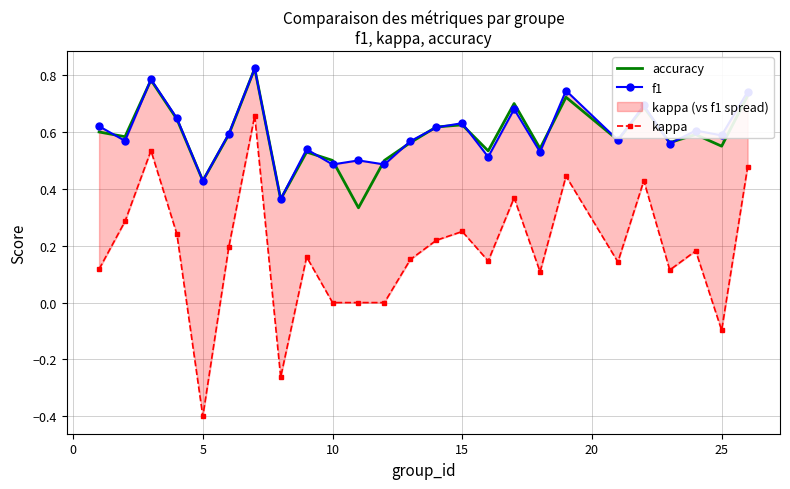

Which series has the largest total across all categories?

f1